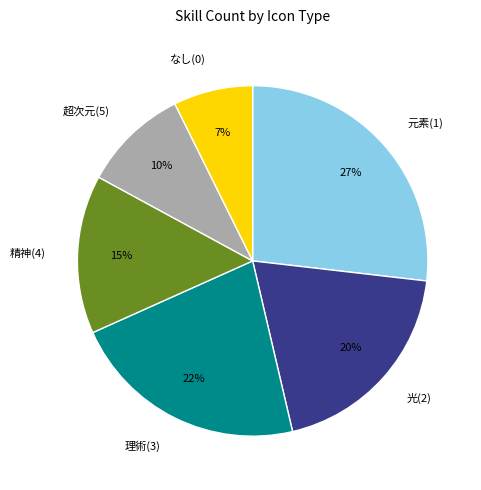

Is there any slice that represents more than half of the pie?

No